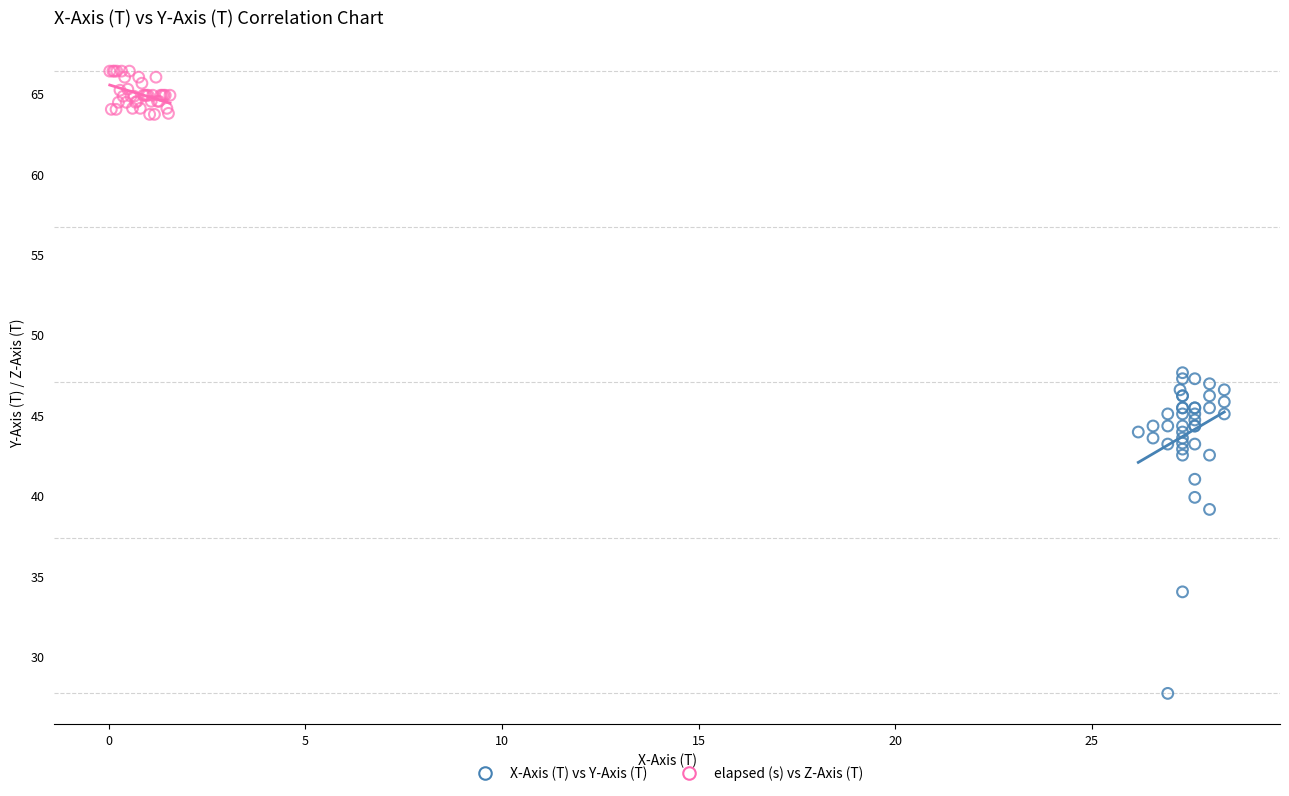

Which series contains the highest Y value?

elapsed (s) vs Z-Axis (T)